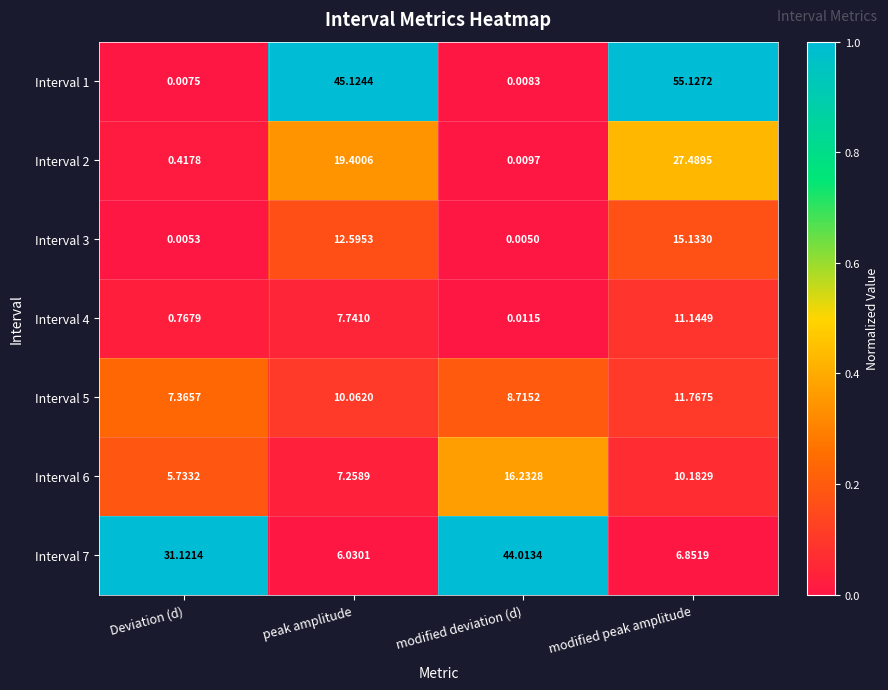

Which series has the largest total across all categories?

Interval 1